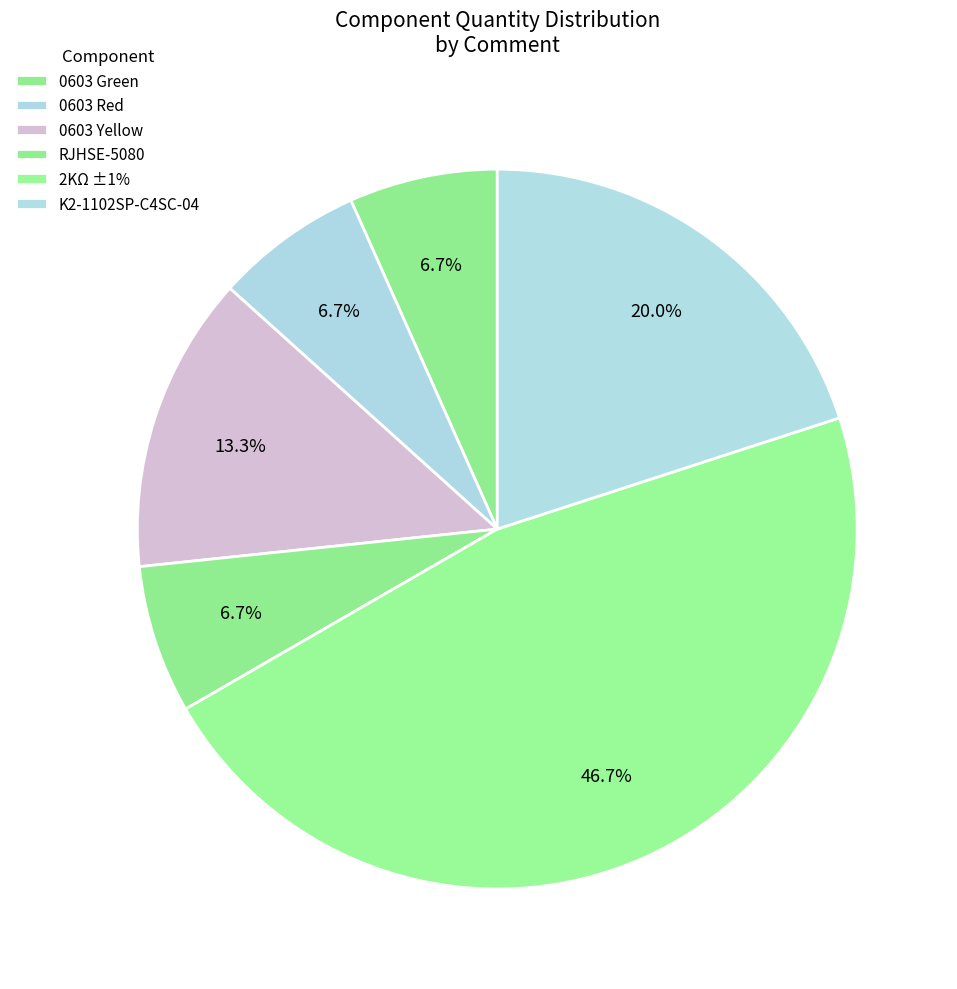

Which category has the biggest portion of the pie?

2KΩ ±1%